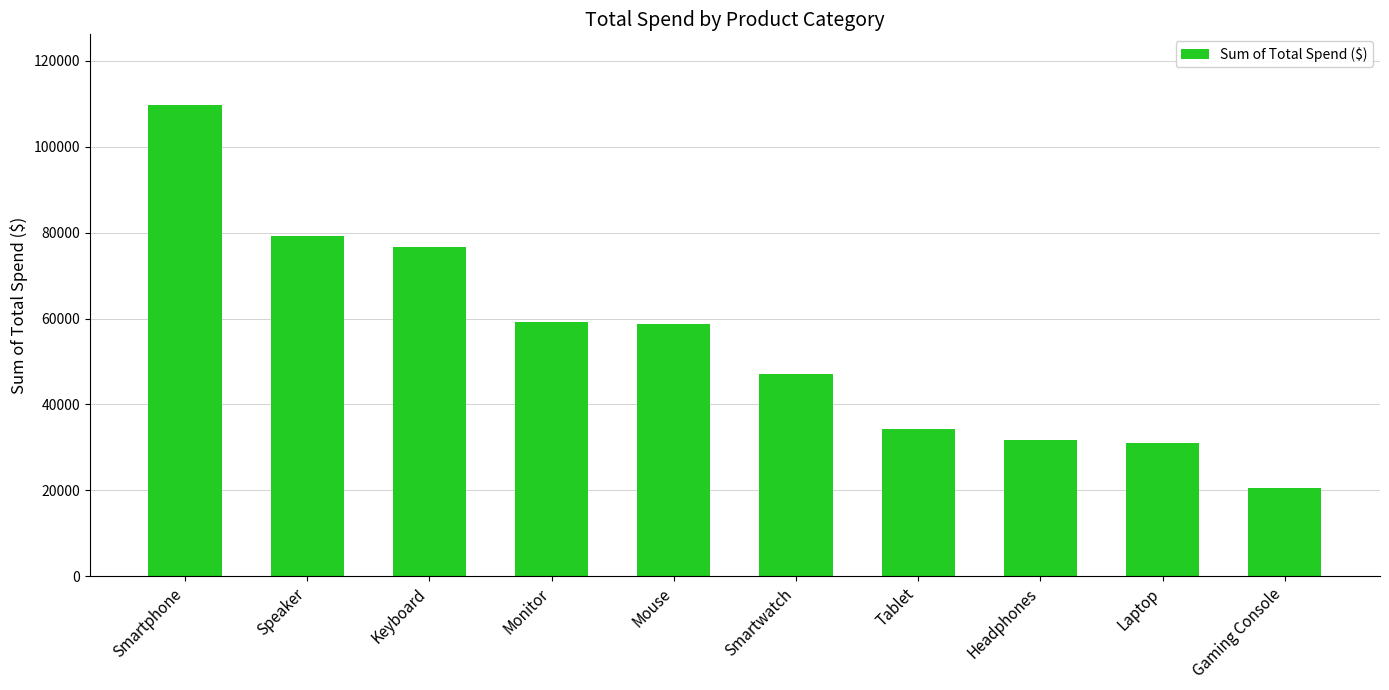

What is the ratio of the value at Smartwatch to the value at Monitor?

0.8